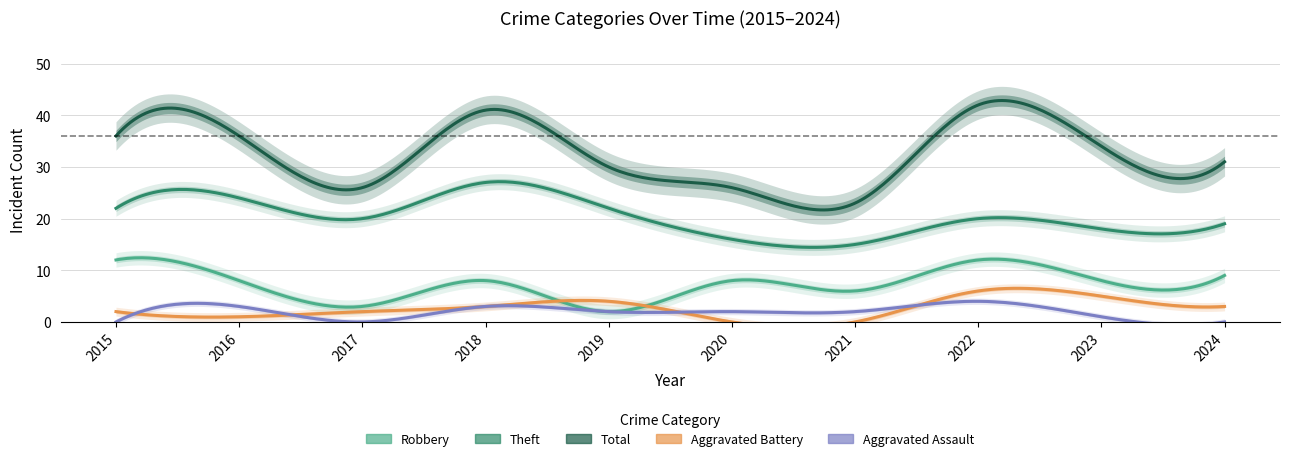

At which label is Aggravated Battery closest to 3?

2018